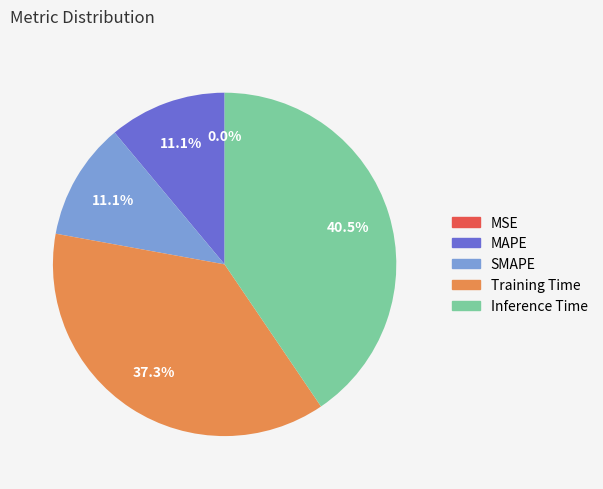

Is there any slice that represents more than half of the pie?

No